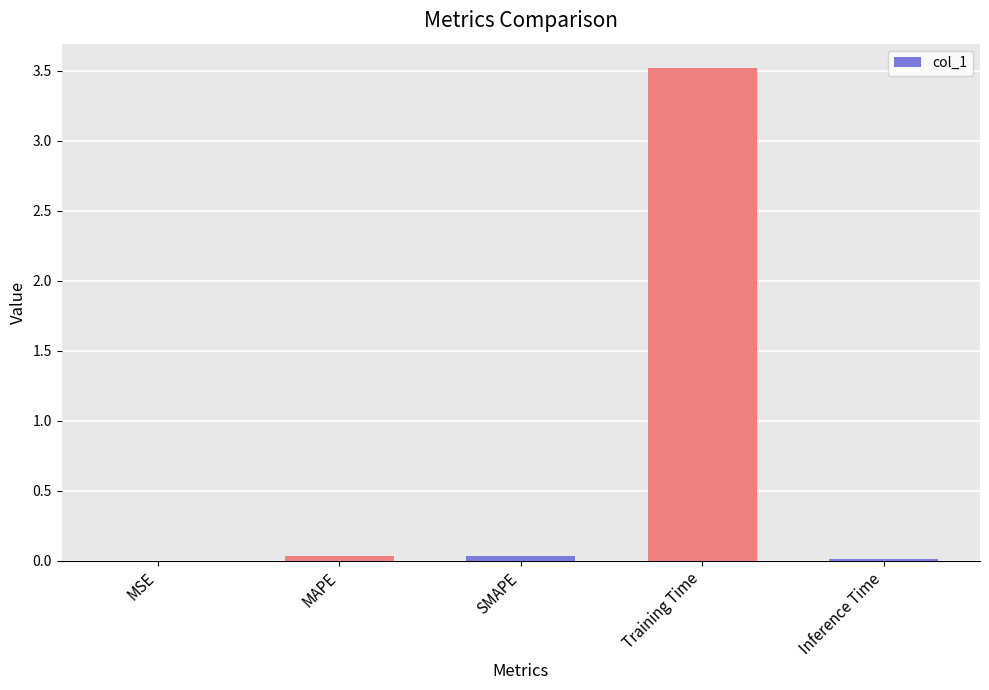

Which category has the highest value across all series?

Training Time